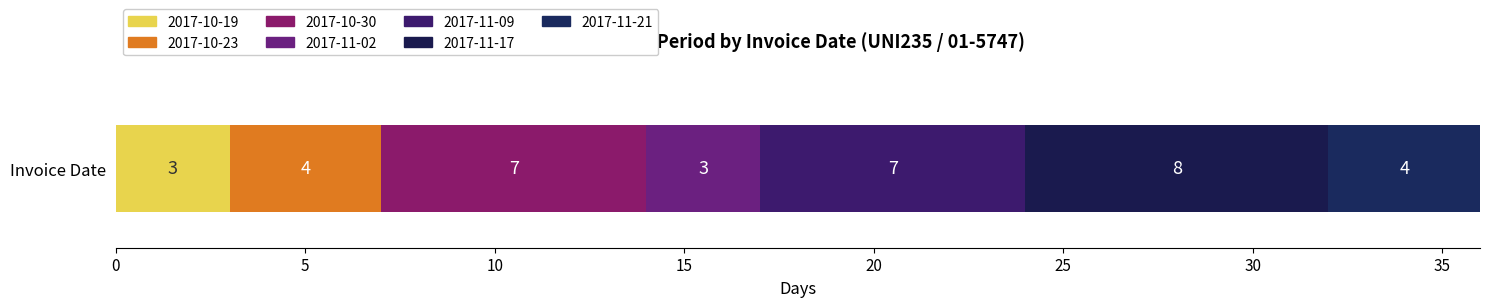

Count the number of data series in this chart.

7